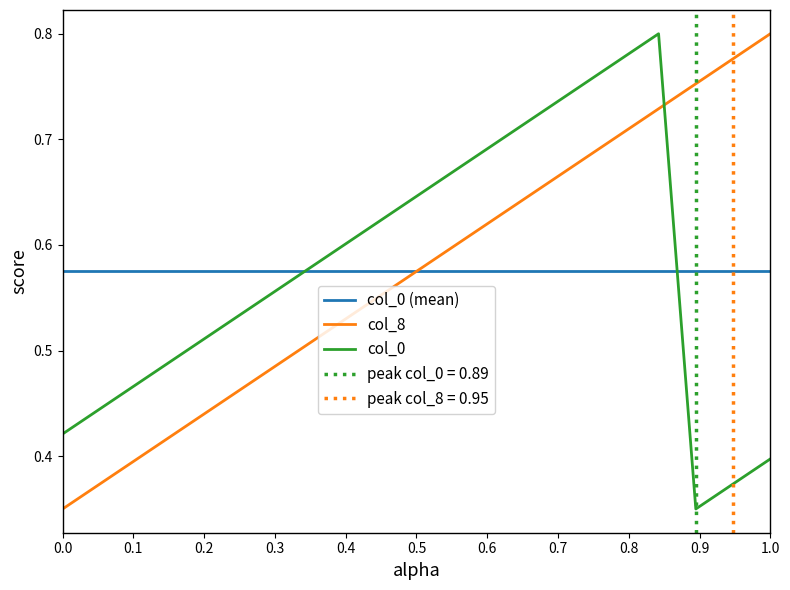

How many intersections are there between col_0 and col_8?

1